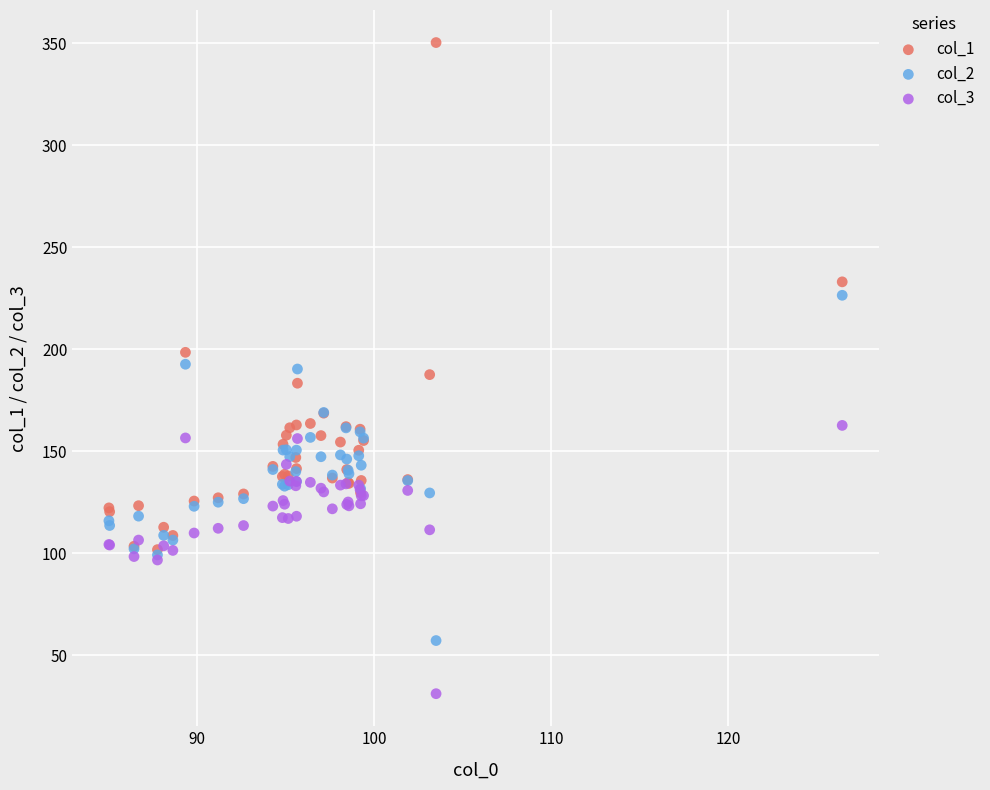

What are all the series names shown in the legend?

col_1, col_2, col_3